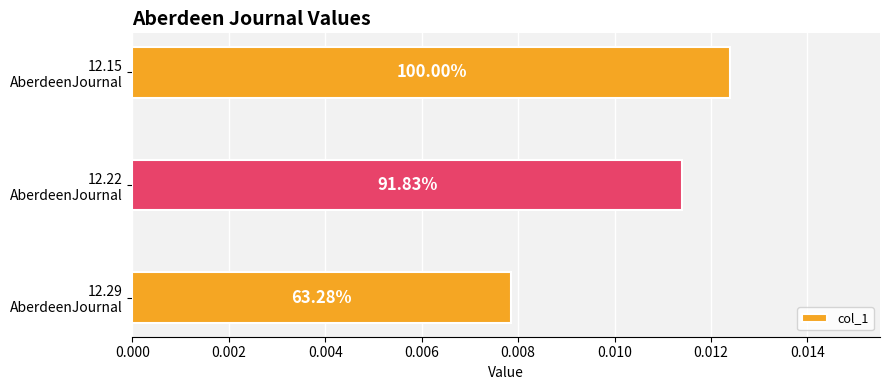

Are the bars horizontal?

Yes